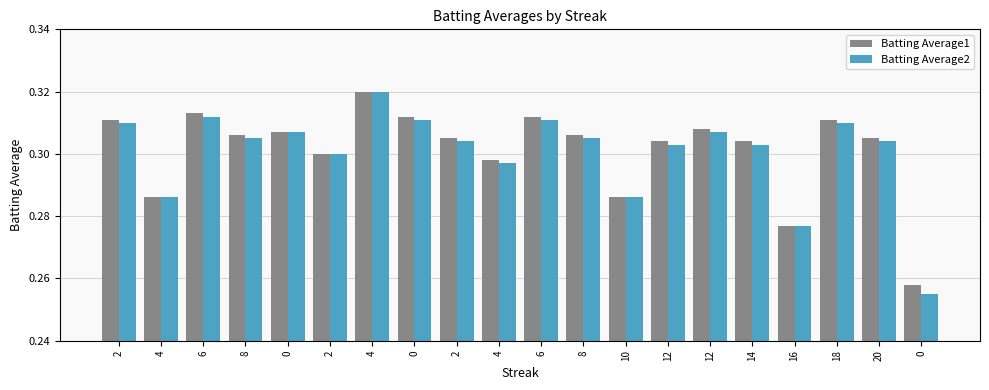

What are all the series names shown in the legend?

Batting Average1, Batting Average2